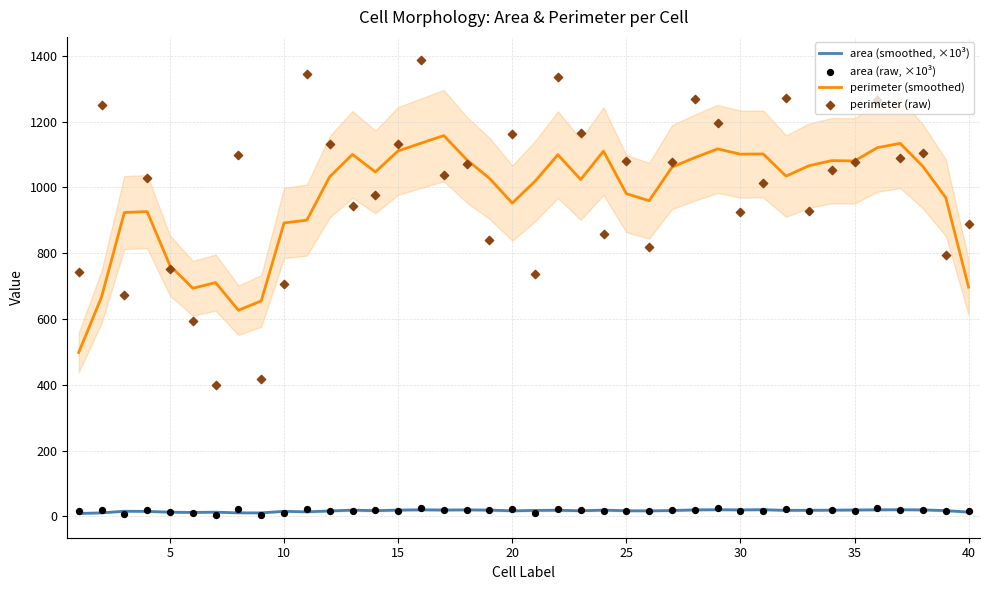

What are all the series names shown in the legend?

area (smoothed, ×10³), perimeter (smoothed), area (raw, ×10³), perimeter (raw)